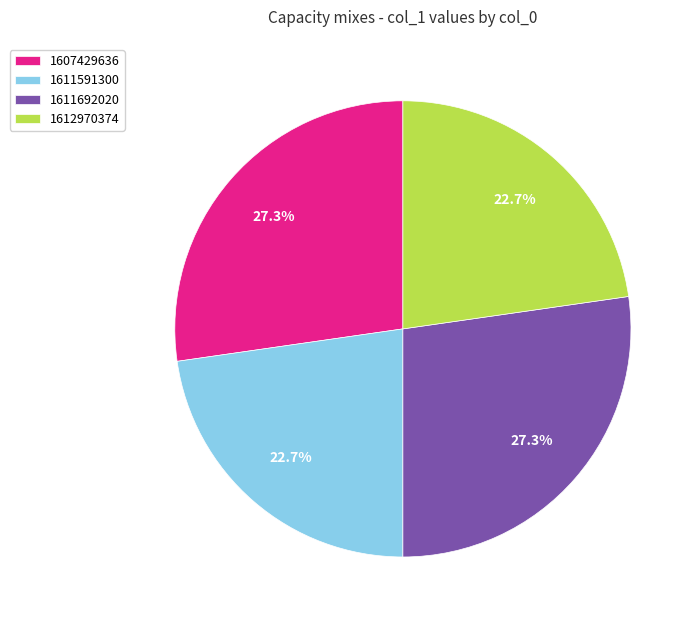

What is the ratio of the value at 1611591300 to the value at 1607429636?

0.8